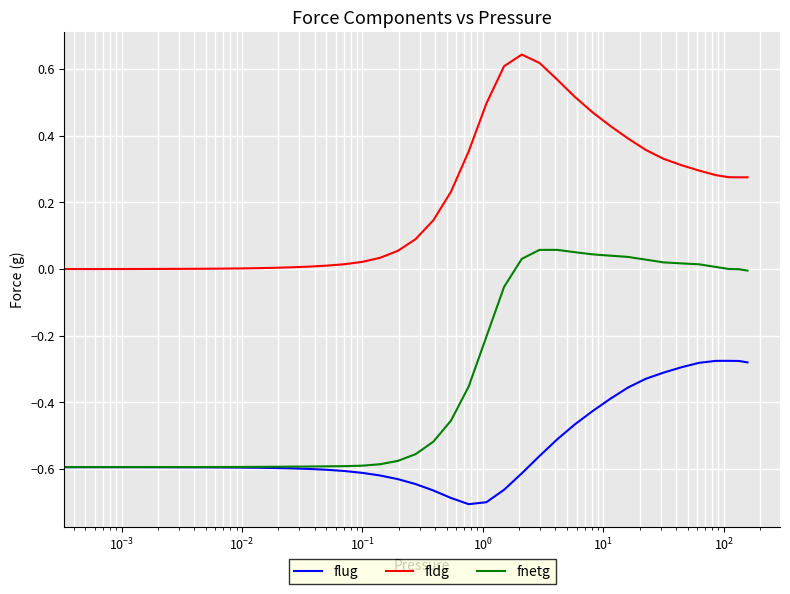

True or false: fnetg and fldg cross at least once.

False